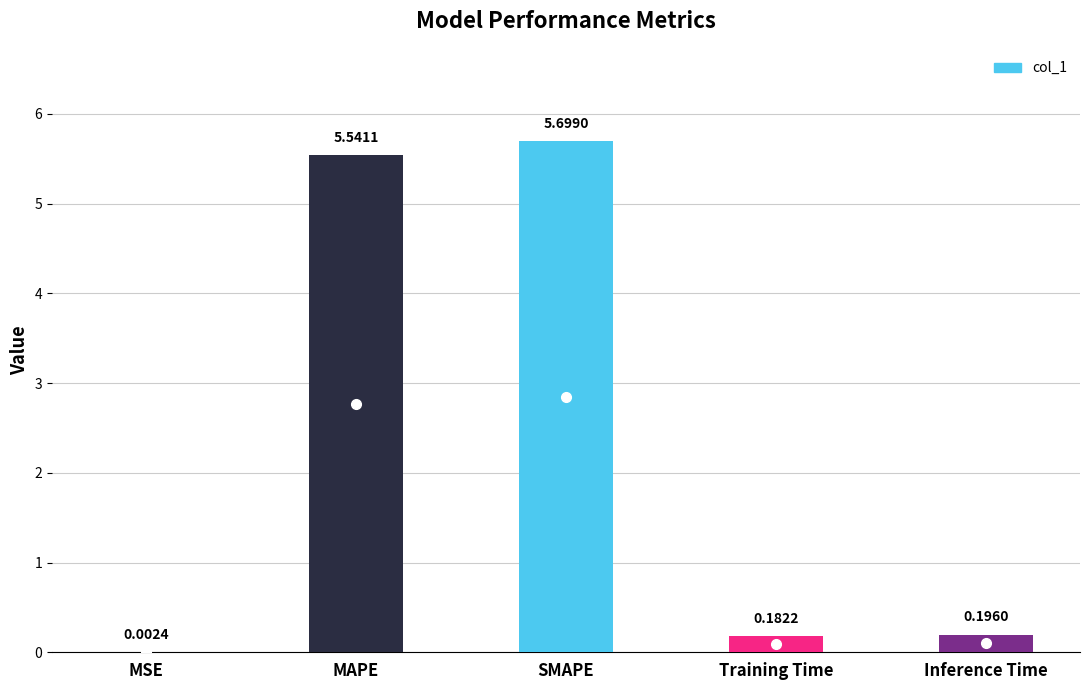

What is the sum of all values?

11.6